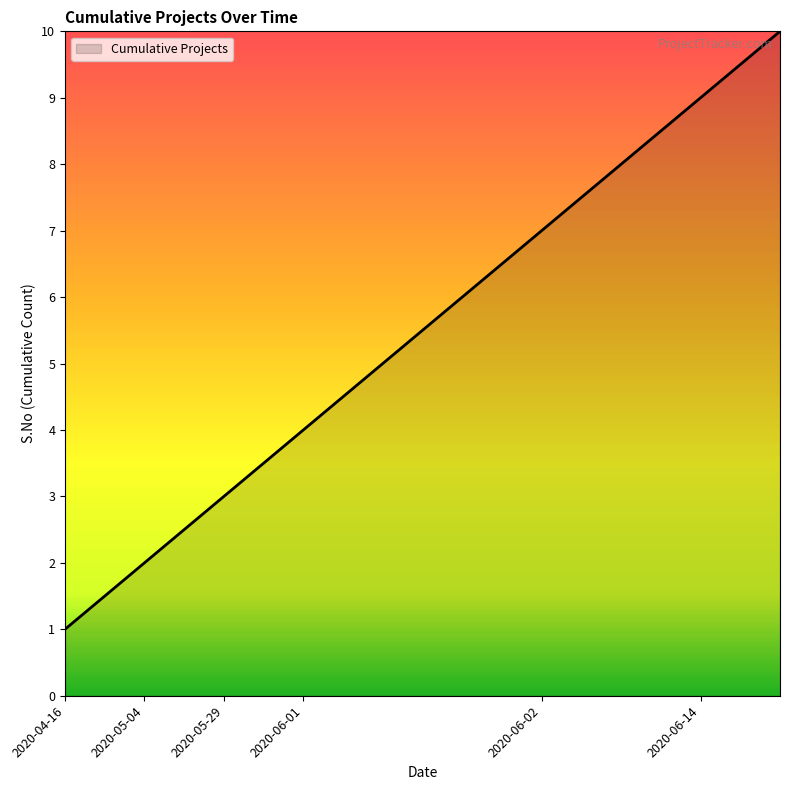

What is the difference between the maximum and second lowest values?

8